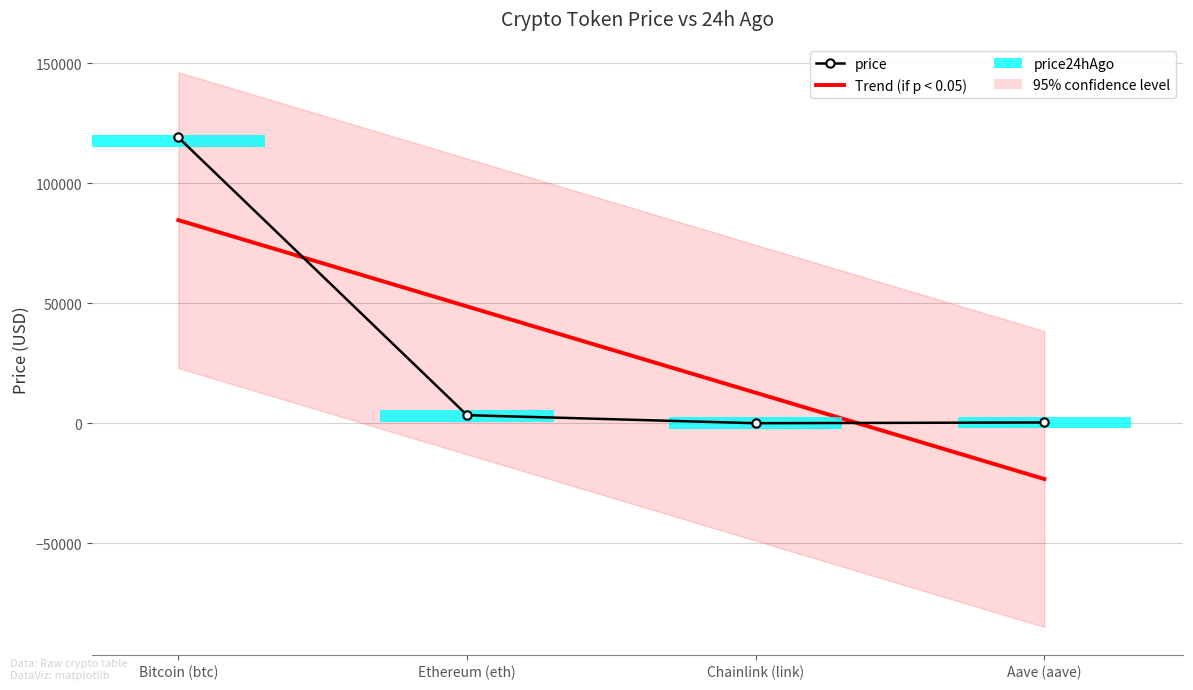

What position from the right is Chainlink (link)?

2